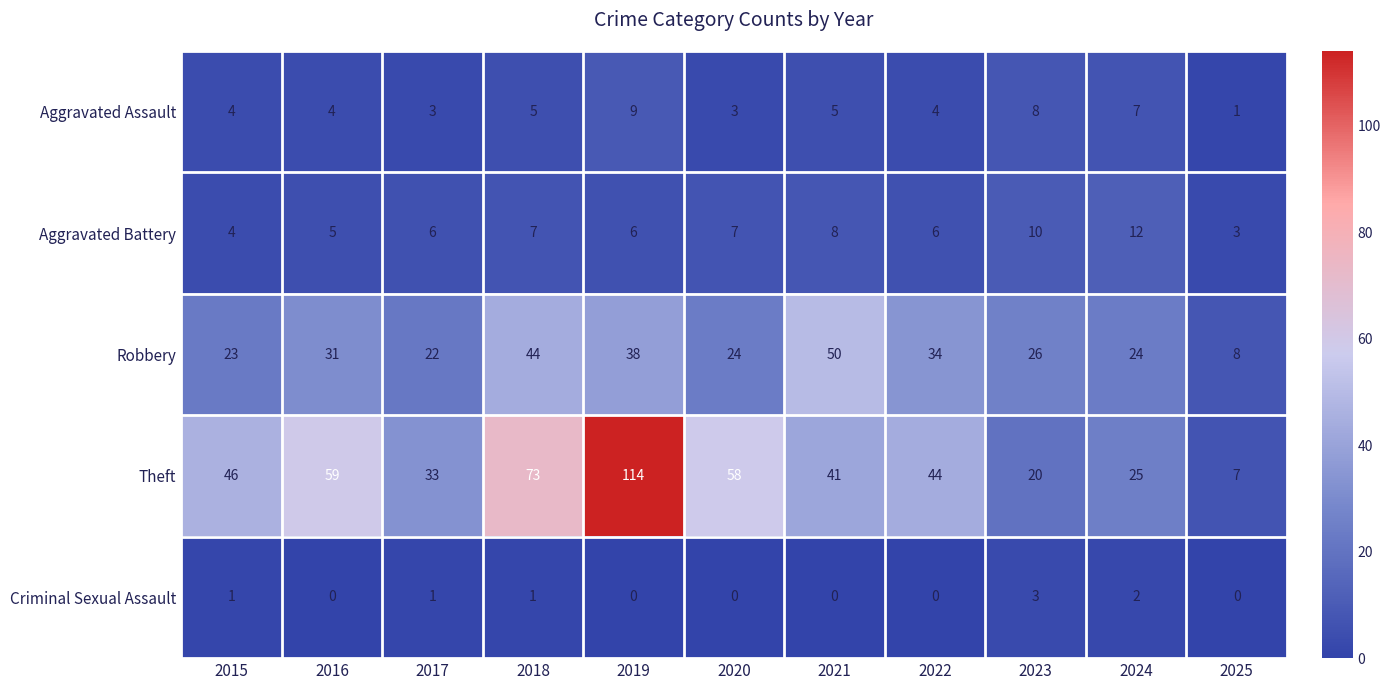

Which series has the largest range (max minus min)?

Theft